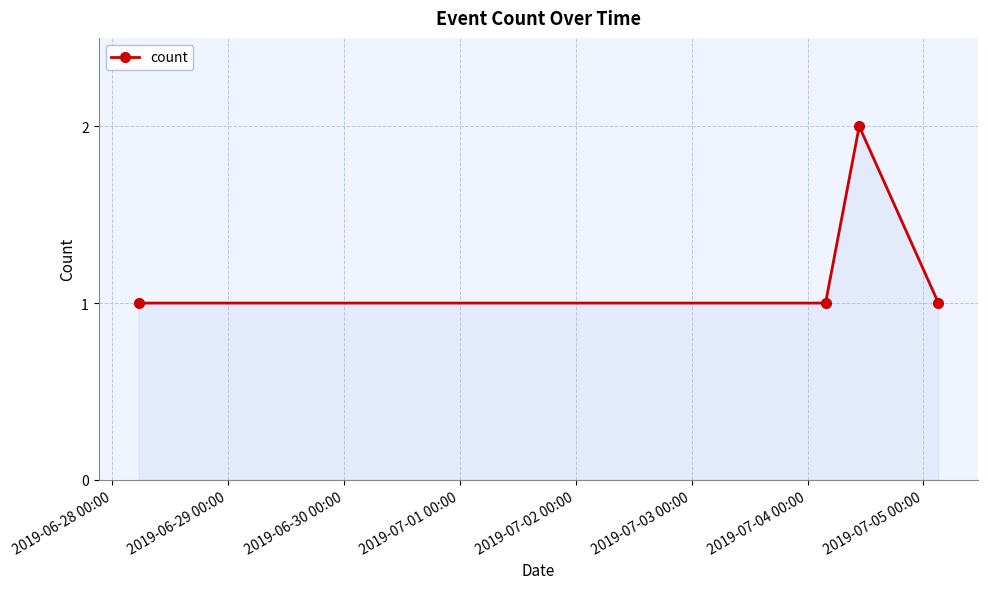

True or false: there are more than 0 points higher than both neighbors.

True